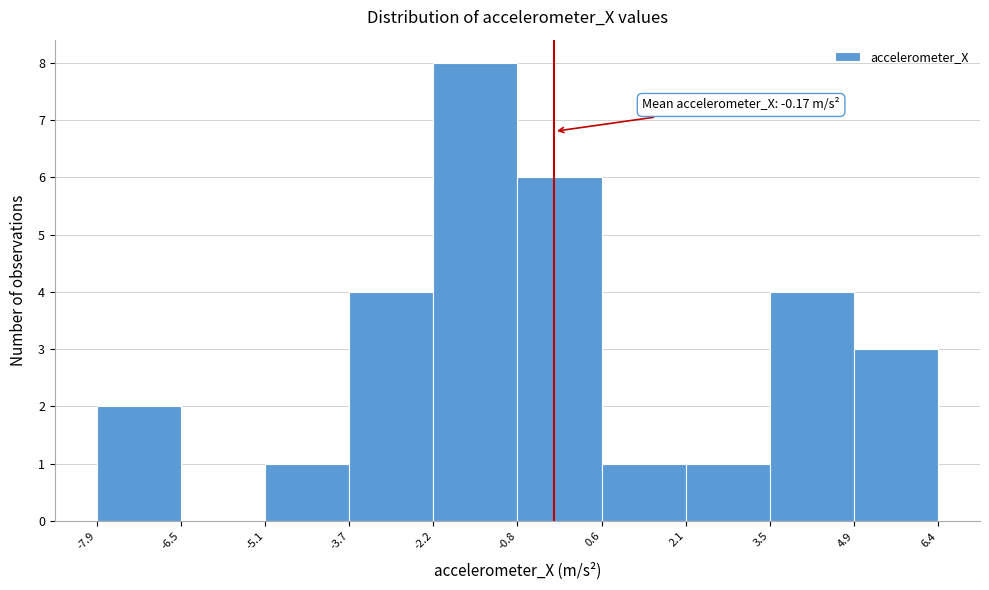

Over which range of the x-axis is the bar tallest?

-2.2 to -0.8